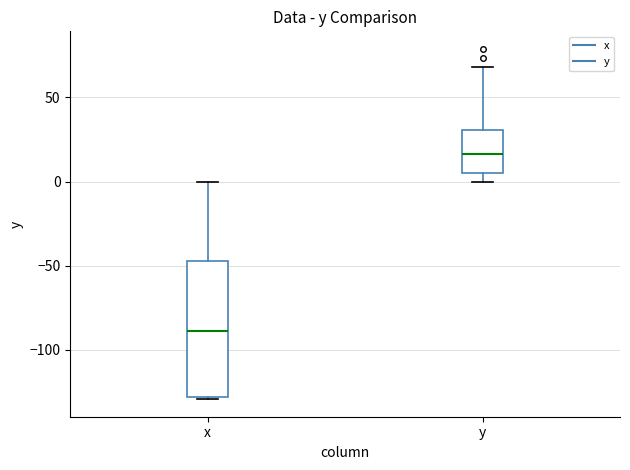

Which box's median line is the highest?

y